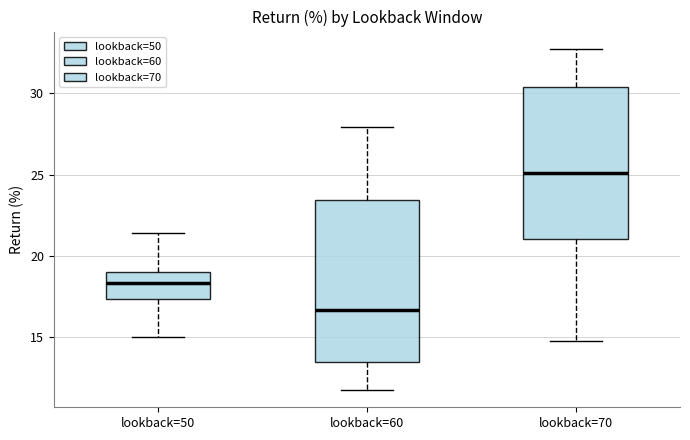

Which box has the highest median line?

lookback=70